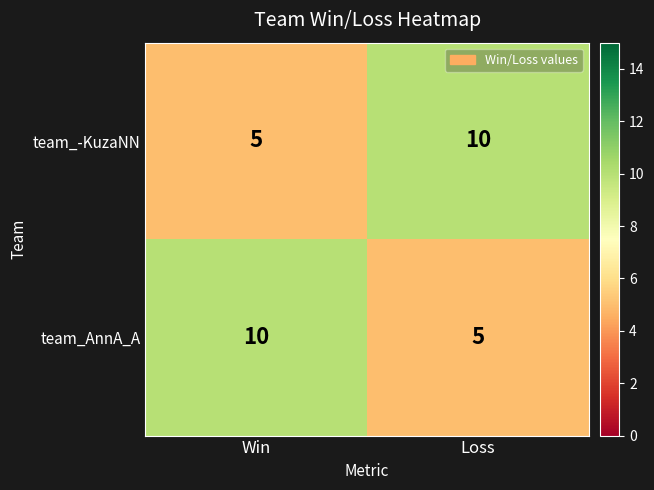

What is the greatest value displayed?

10